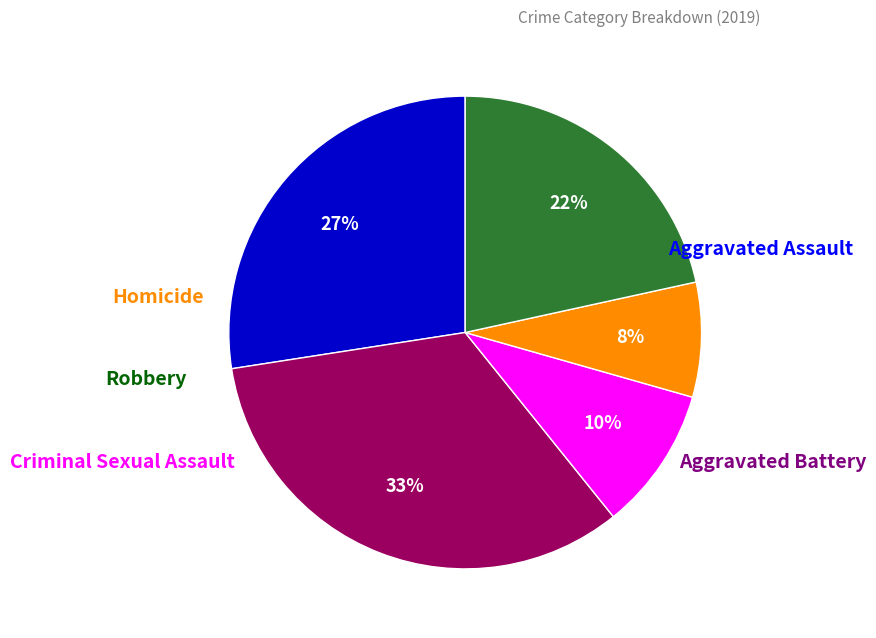

To the nearest percent, what is the difference between the largest and smallest slice percentages?

25%